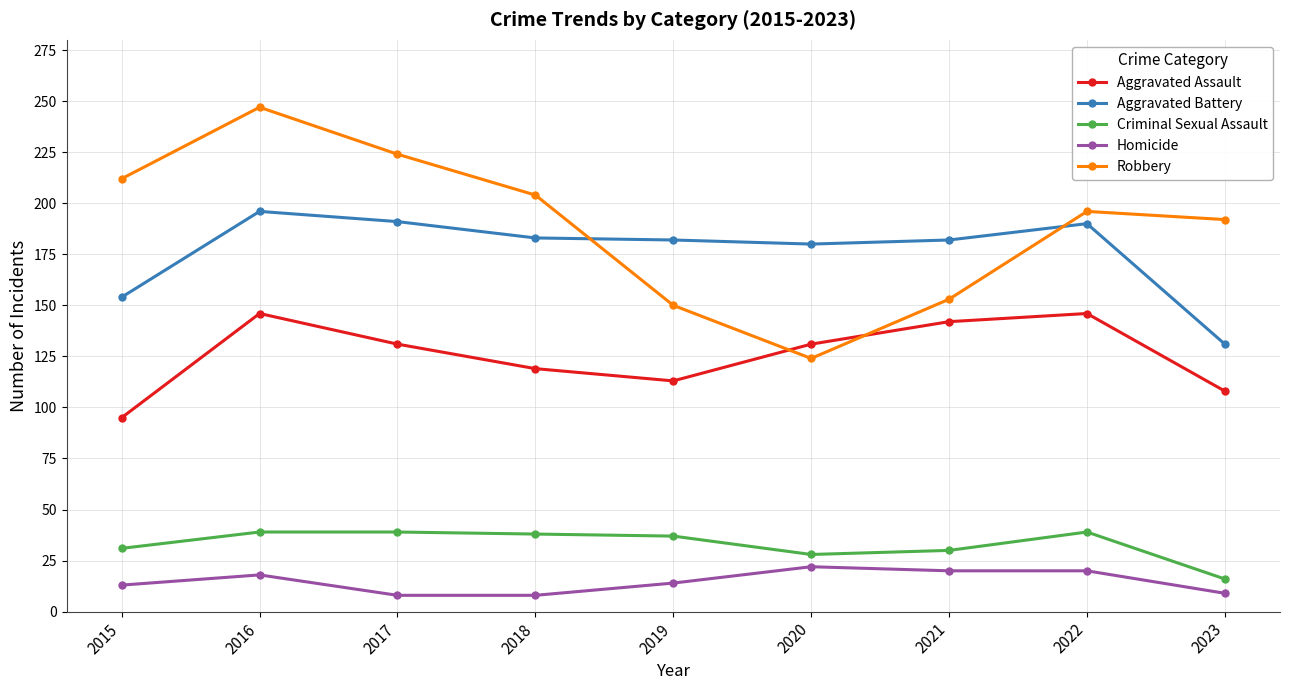

What value does the Robbery series have at 2021?

153